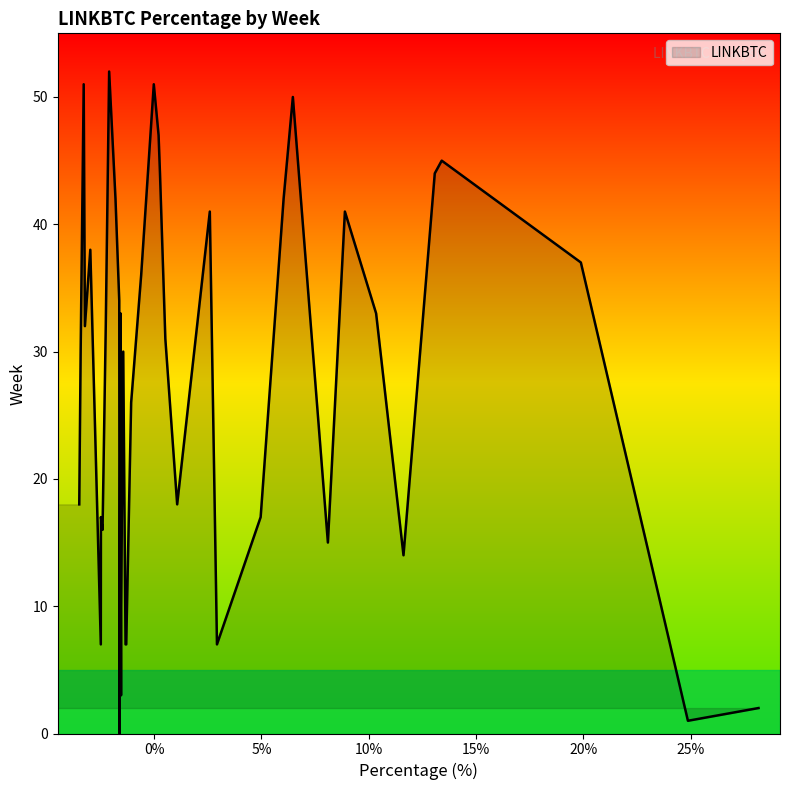

What is the average value?

3.0